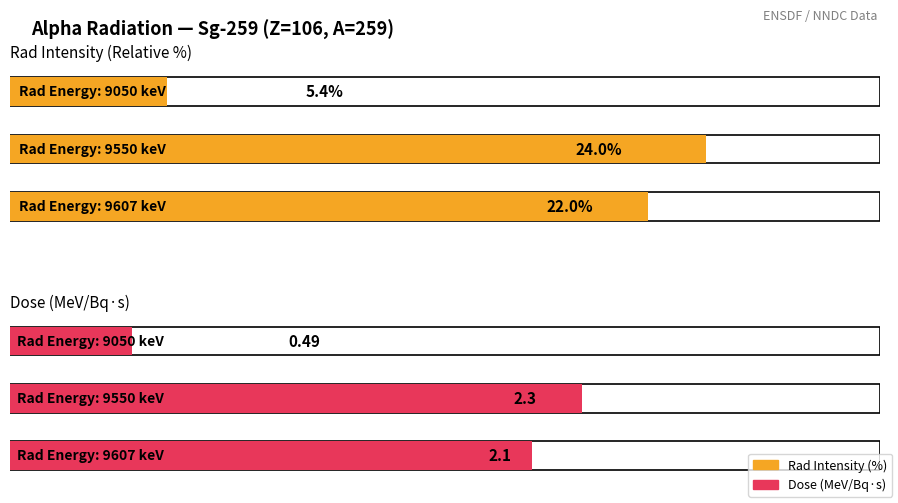

Rank the categories by Rad Intensity value from highest to lowest.

9550, 9607, 9050